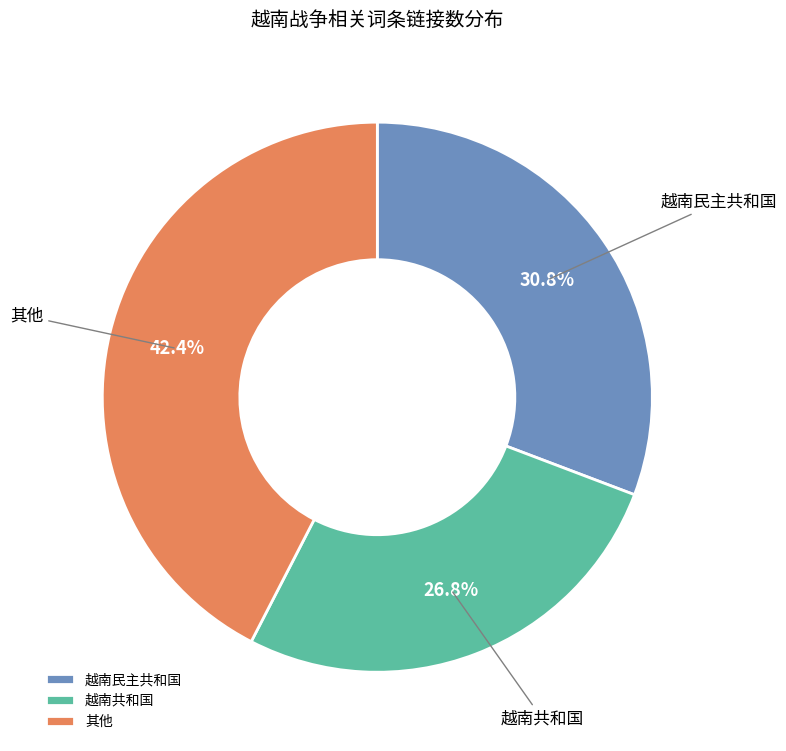

Between 越南共和国 and 其他, which is larger?

其他